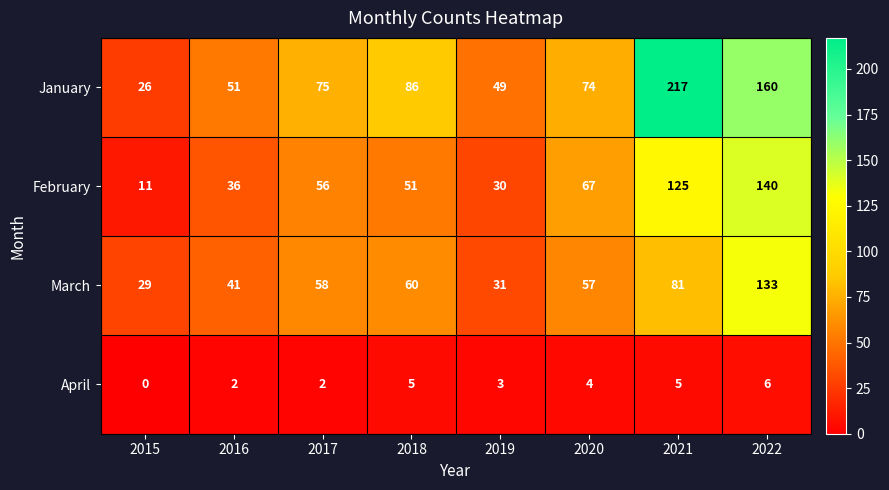

At which category is the sum across all series the highest?

2022